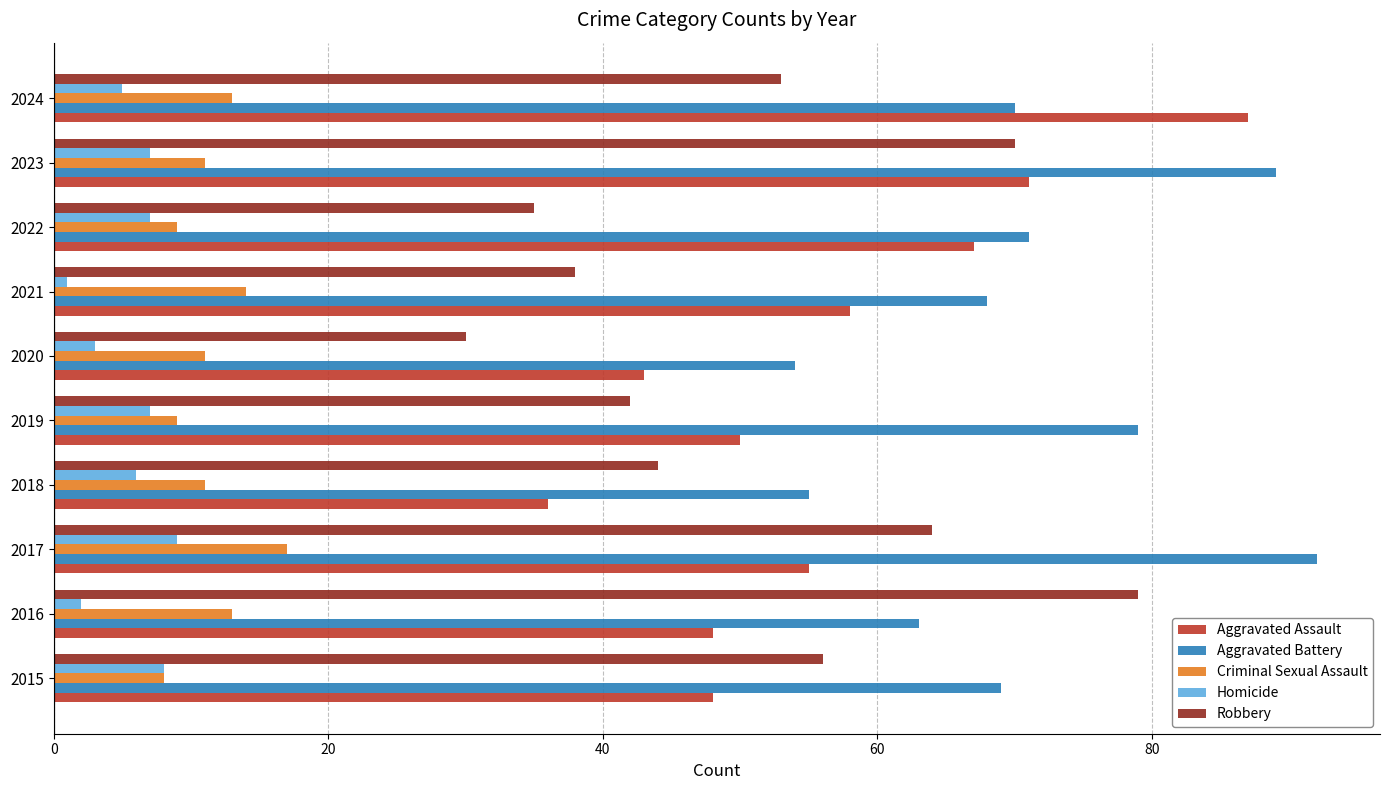

At which label does Robbery reach its minimum?

2020